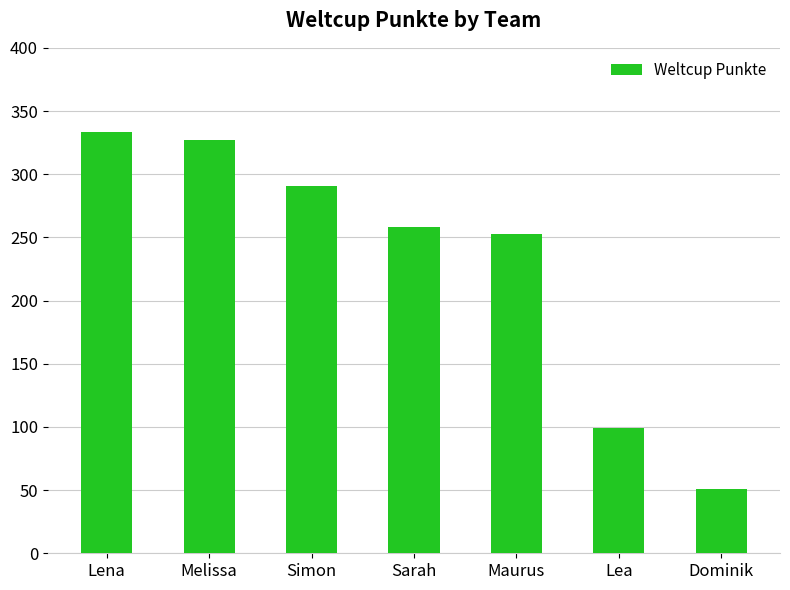

Read the value at Melissa, to the nearest 10.

330